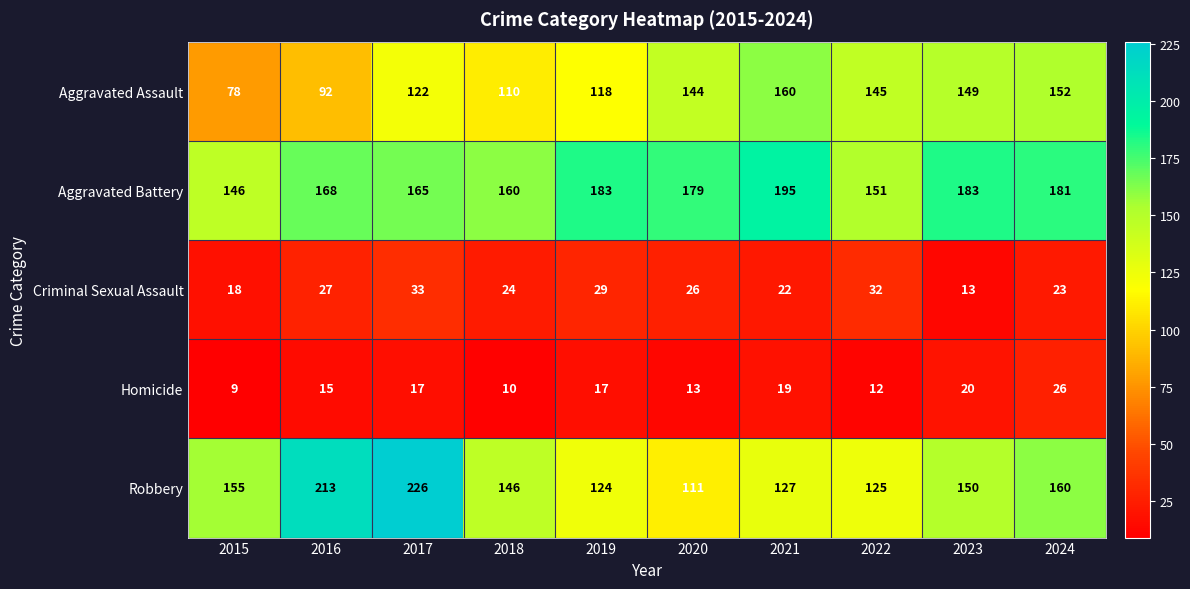

What is the difference between the second highest and second lowest values in the Aggravated Assault series?

60